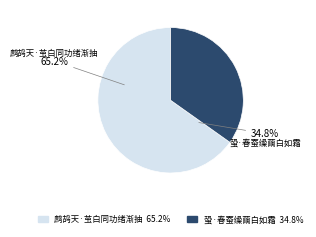

Which category accounts for the majority?

鹧鸪天·茧白同功绪渐抽